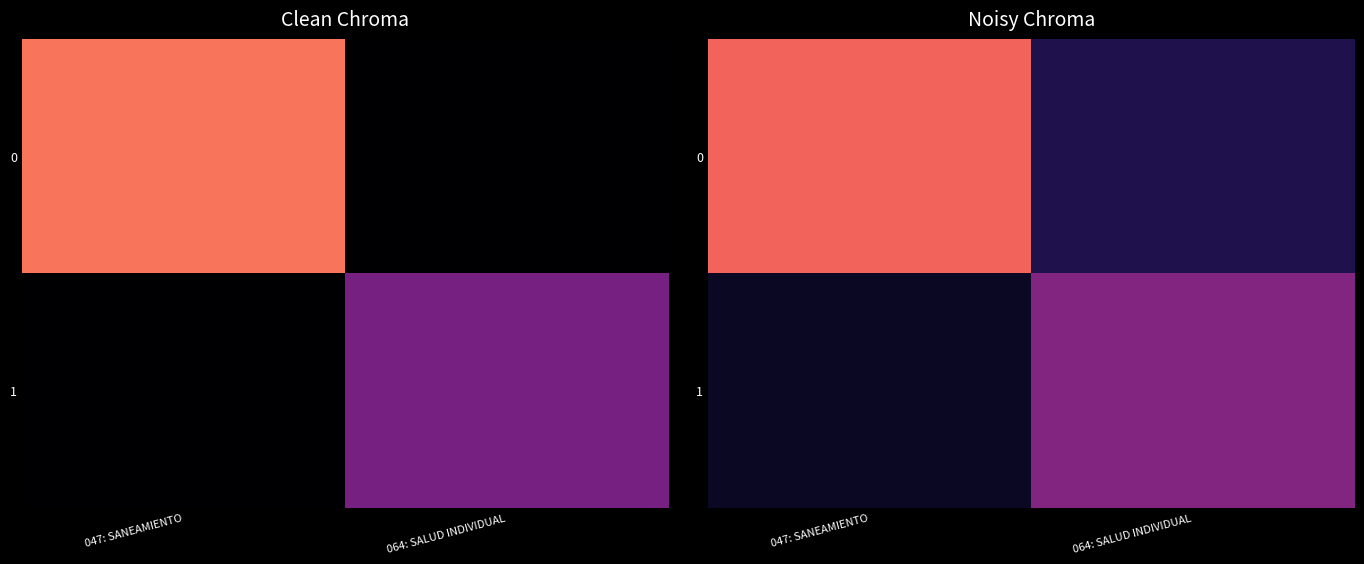

What is the difference between the maximum and minimum values in the 1 series?

30.5